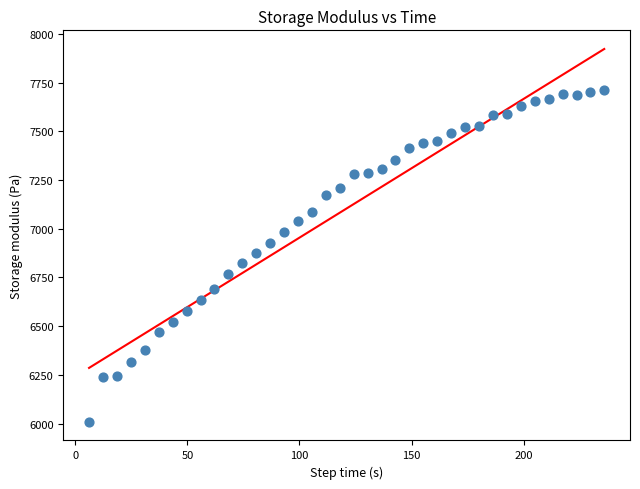

What is the range of Y values (max minus min)?

1702.5